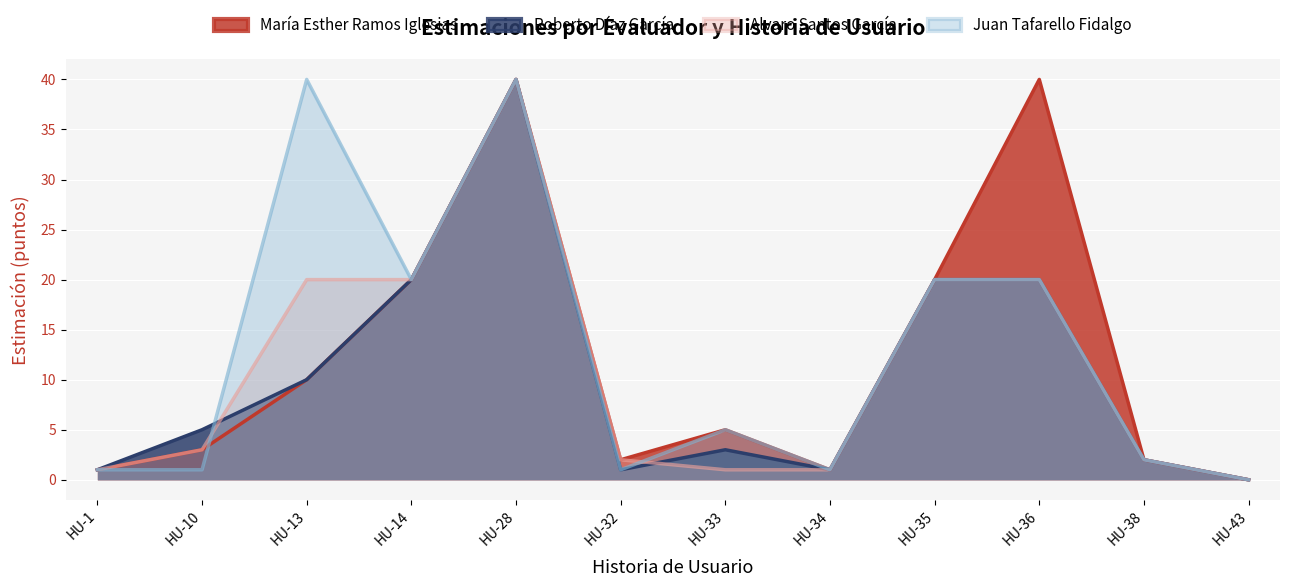

The value of Roberto Díaz García at HU-36 is 33. True or false?

False